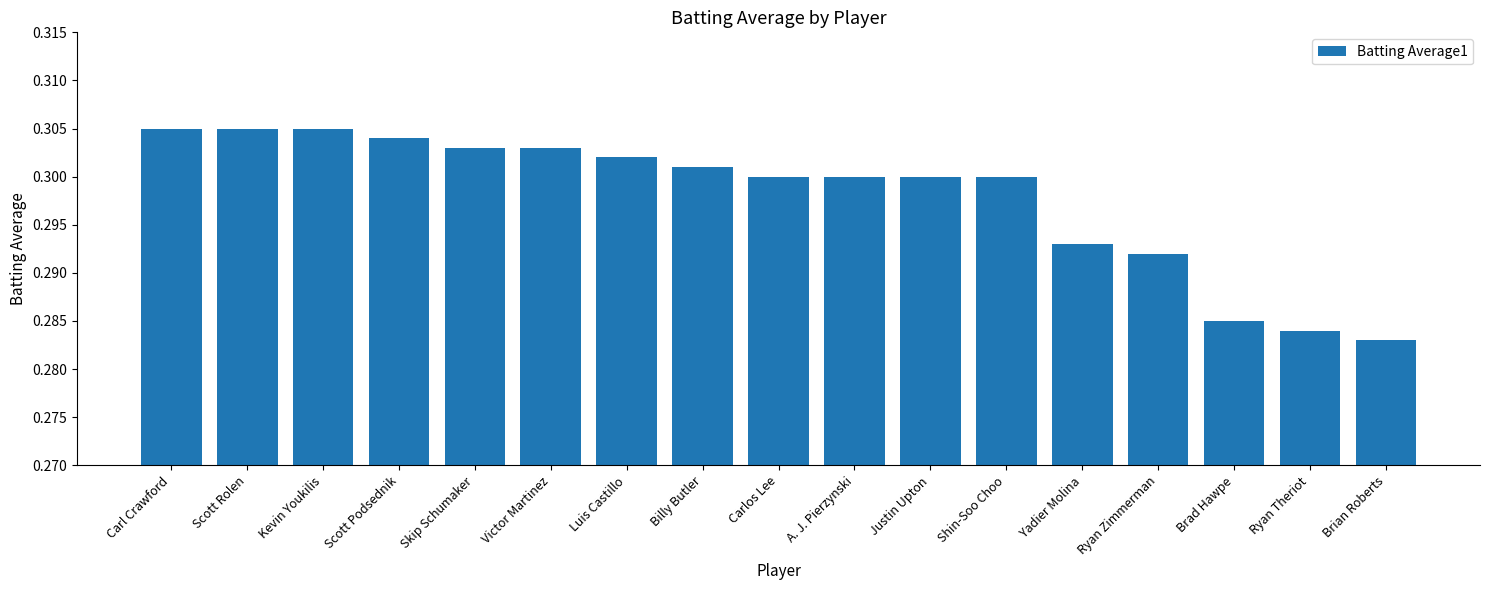

What is the label of the 12th bar from the left?

Shin-Soo Choo